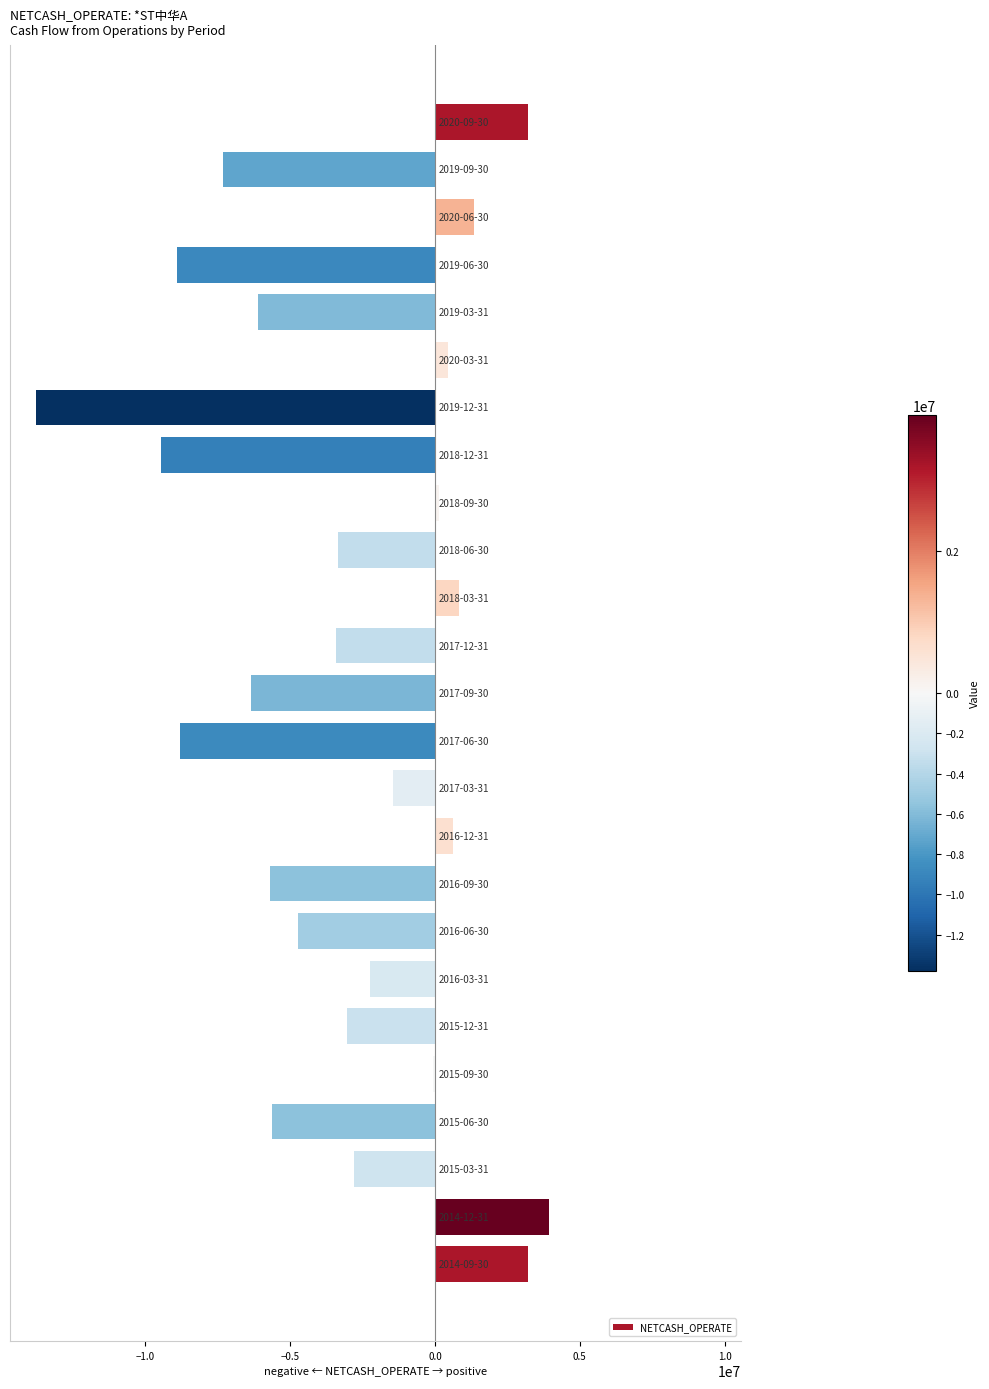

What is the average value?

-3178747.2